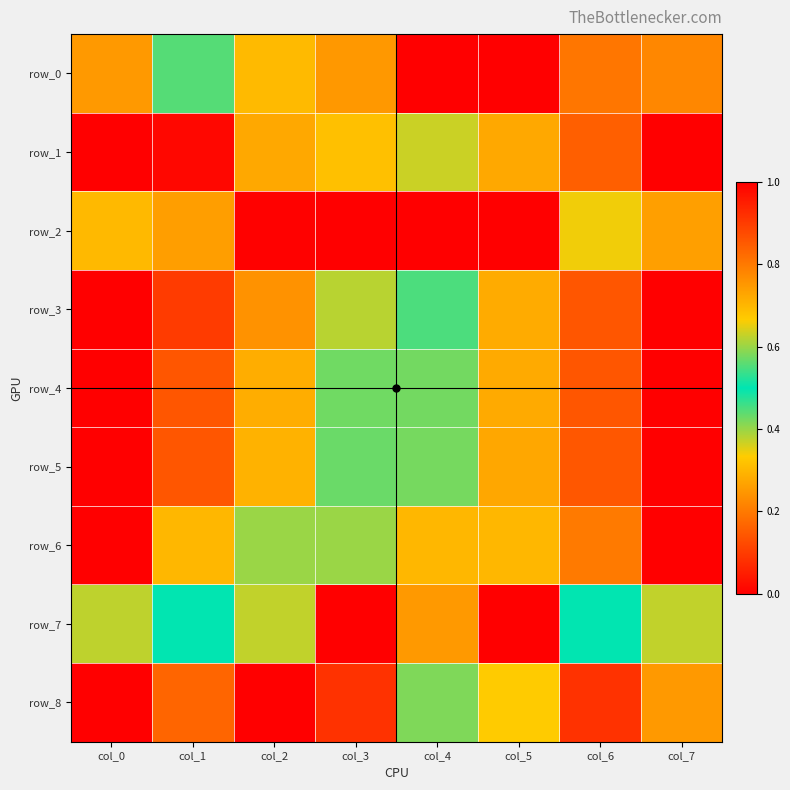

What value does the row_1 series have at col_3?

0.7